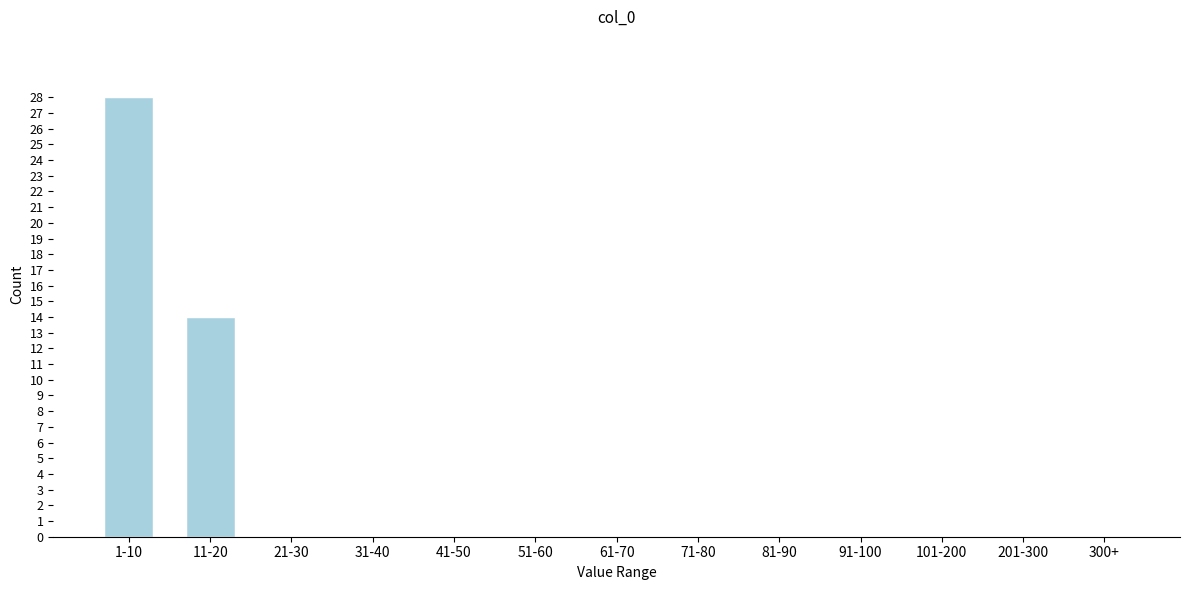

Reading left to right, transcribe all the data shown in this chart.

1-10=28	11-20=14	21-30=0	31-40=0	41-50=0	51-60=0	61-70=0	71-80=0	81-90=0	91-100=0	101-200=0	201-300=0	300+=0